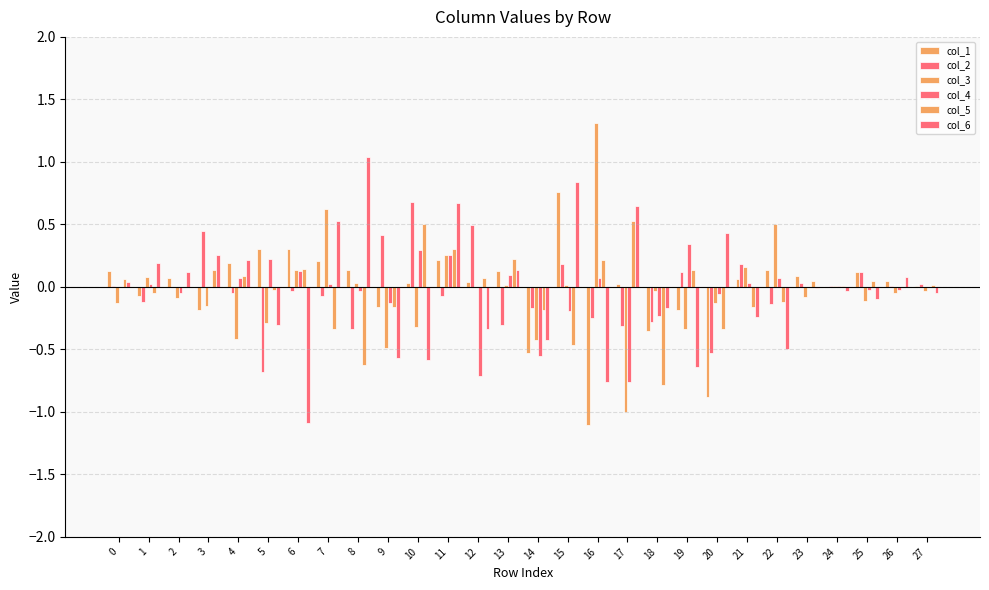

How many data points does each series have?

28